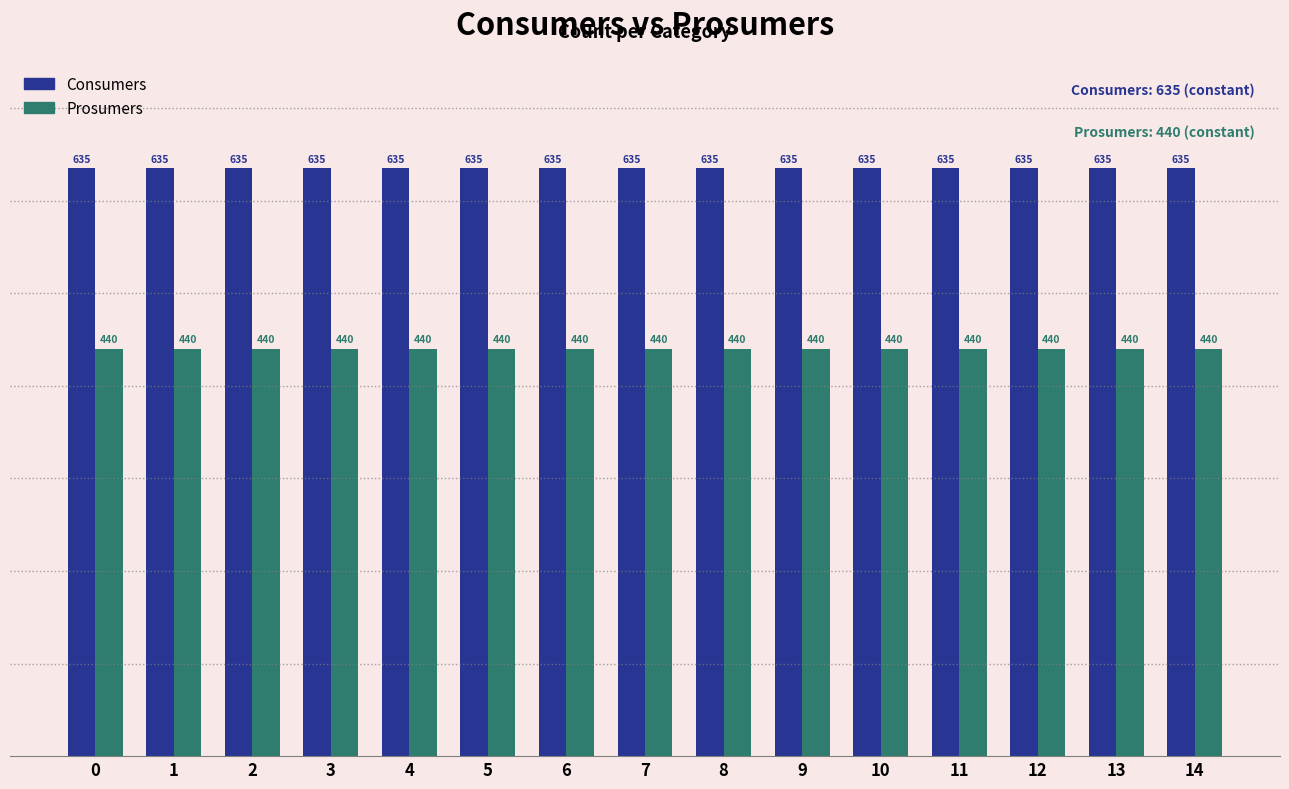

The Prosumers series shows 122 at 7. True or false?

False